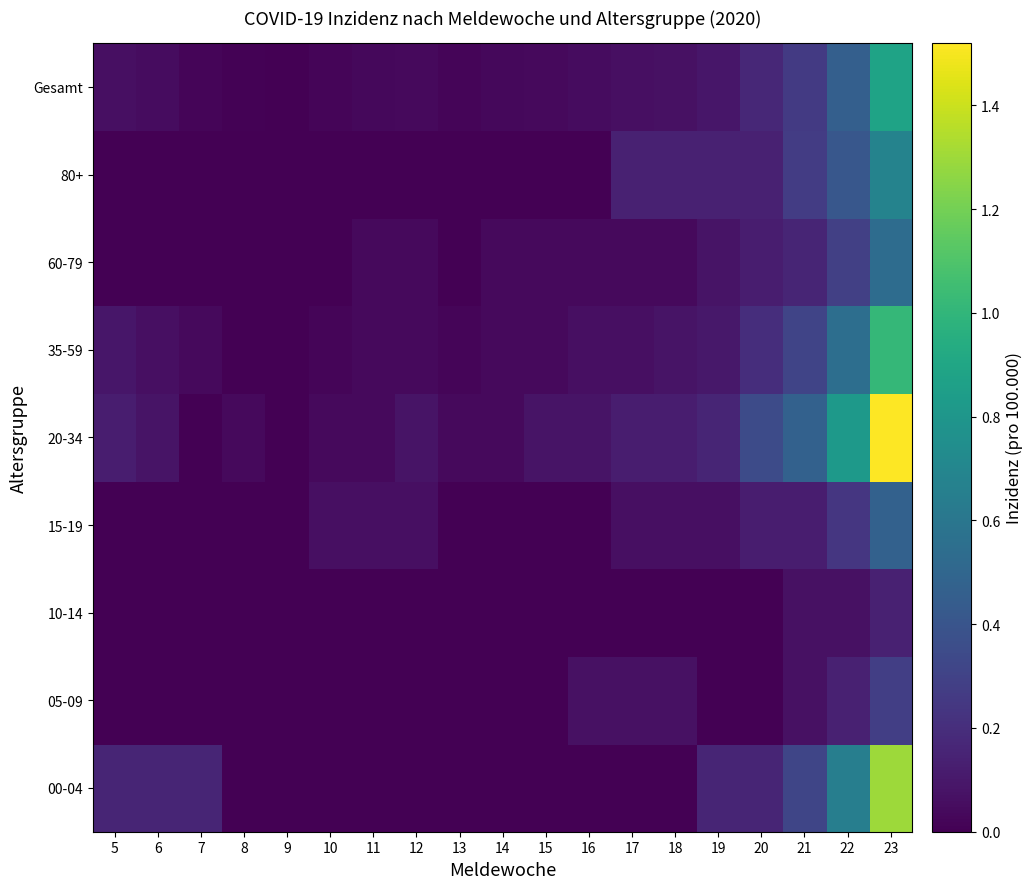

Reading left to right, transcribe all the data shown in this chart.

00-04: 5=0.2	6=0.2	7=0.2	8=0.0	9=0.0	10=0.0	11=0.0	12=0.0	13=0.0	14=0.0	15=0.0	16=0.0	17=0.0	18=0.0	19=0.2	20=0.2	21=0.3	22=0.7	23=1.3
05-09: 5=0.0	6=0.0	7=0.0	8=0.0	9=0.0	10=0.0	11=0.0	12=0.0	13=0.0	14=0.0	15=0.0	16=0.1	17=0.1	18=0.1	19=0.0	20=0.0	21=0.1	22=0.1	23=0.3
10-14: 5=0.0	6=0.0	7=0.0	8=0.0	9=0.0	10=0.0	11=0.0	12=0.0	13=0.0	14=0.0	15=0.0	16=0.0	17=0.0	18=0.0	19=0.0	20=0.0	21=0.1	22=0.1	23=0.1
15-19: 5=0.0	6=0.0	7=0.0	8=0.0	9=0.0	10=0.1	11=0.1	12=0.1	13=0.0	14=0.0	15=0.0	16=0.0	17=0.1	18=0.1	19=0.1	20=0.1	21=0.1	22=0.2	23=0.5
20-34: 5=0.1	6=0.1	7=0.0	8=0.0	9=0.0	10=0.0	11=0.0	12=0.1	13=0.0	14=0.0	15=0.1	16=0.1	17=0.1	18=0.1	19=0.2	20=0.3	21=0.5	22=0.8	23=1.5
35-59: 5=0.1	6=0.1	7=0.0	8=0.0	9=0.0	10=0.0	11=0.0	12=0.0	13=0.0	14=0.0	15=0.0	16=0.1	17=0.1	18=0.1	19=0.1	20=0.2	21=0.3	22=0.6	23=1.0
60-79: 5=0.0	6=0.0	7=0.0	8=0.0	9=0.0	10=0.0	11=0.0	12=0.0	13=0.0	14=0.0	15=0.0	16=0.0	17=0.0	18=0.0	19=0.1	20=0.1	21=0.2	22=0.3	23=0.5
80+: 5=0.0	6=0.0	7=0.0	8=0.0	9=0.0	10=0.0	11=0.0	12=0.0	13=0.0	14=0.0	15=0.0	16=0.0	17=0.1	18=0.1	19=0.1	20=0.1	21=0.3	22=0.4	23=0.7
Gesamt: 5=0.1	6=0.1	7=0.0	8=0.0	9=0.0	10=0.0	11=0.0	12=0.0	13=0.0	14=0.0	15=0.0	16=0.1	17=0.1	18=0.1	19=0.1	20=0.2	21=0.3	22=0.5	23=0.9